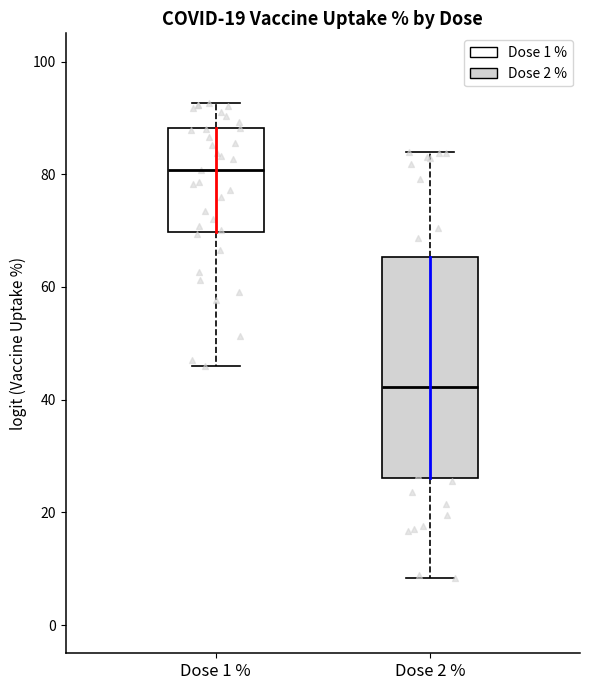

Which box has the highest median line?

Dose 1 %